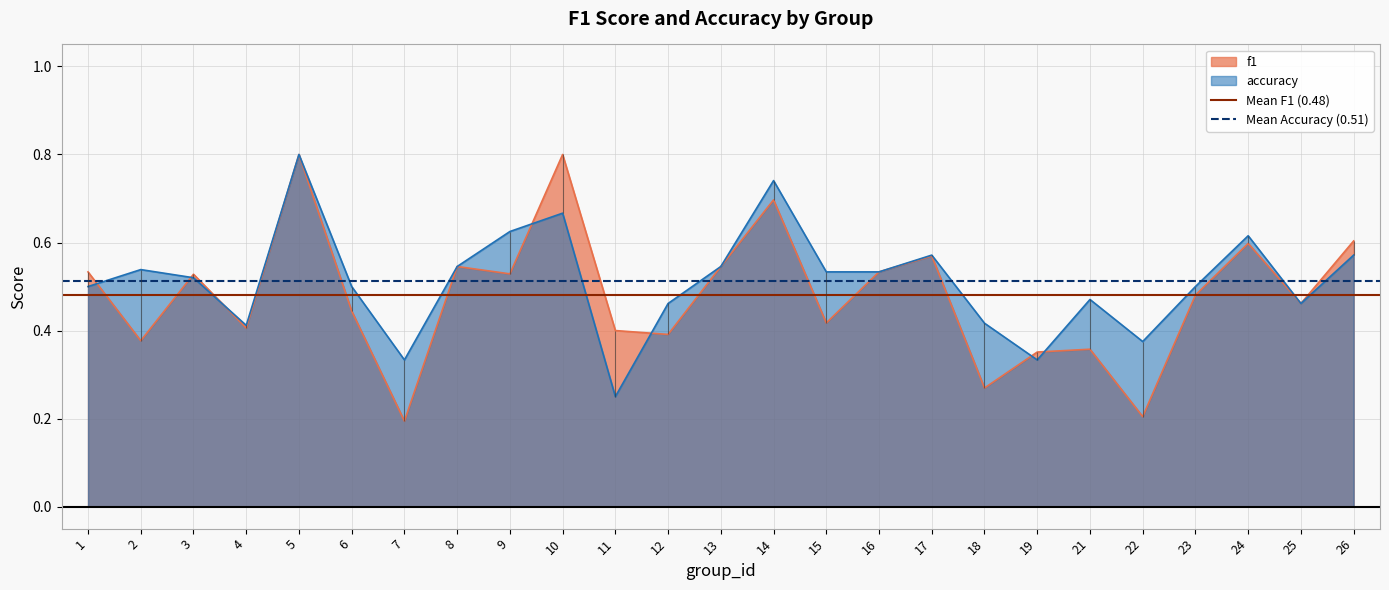

At which category is the sum across all series the highest?

1